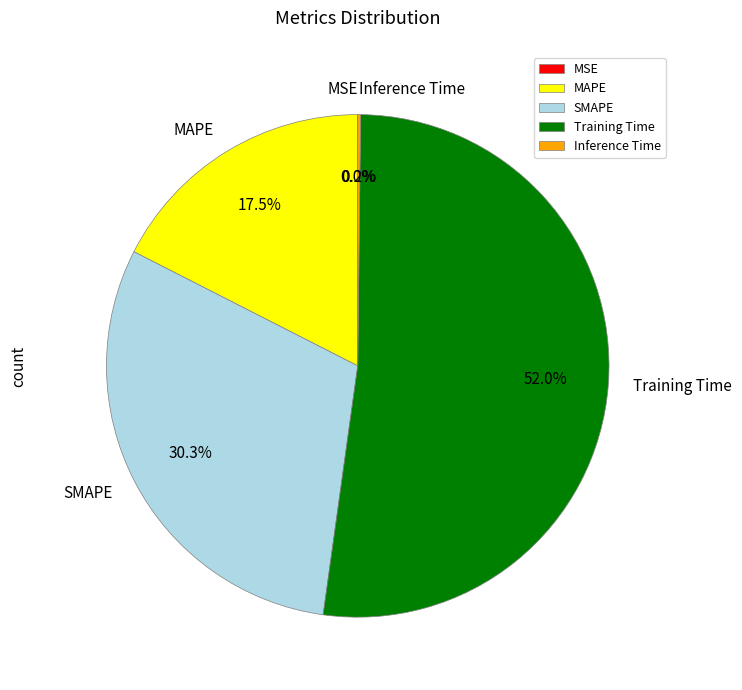

Which category accounts for the majority?

Training Time